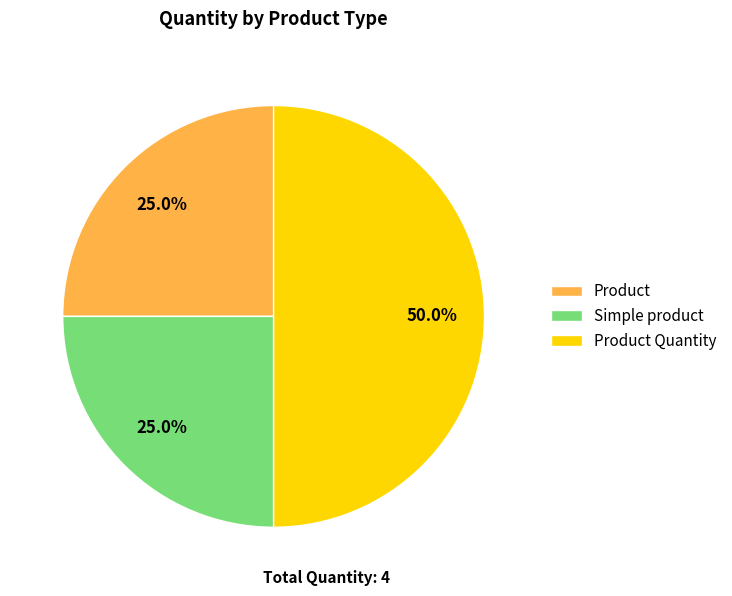

How much of the chart is everything except Simple product?

75.0%